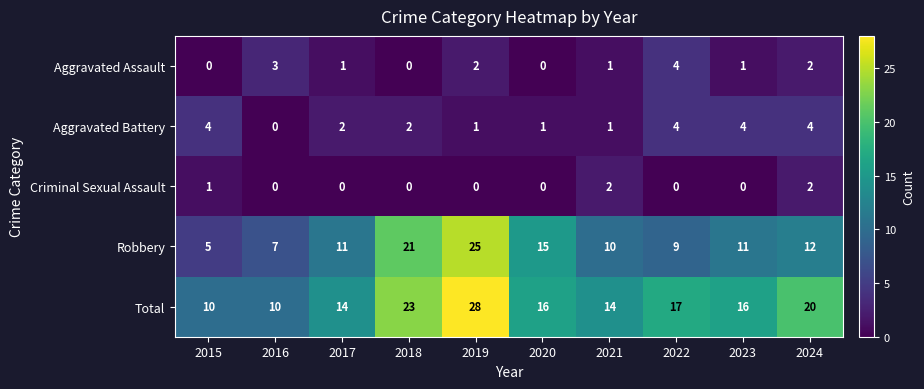

At how many categories does at least one series exceed 19?

3